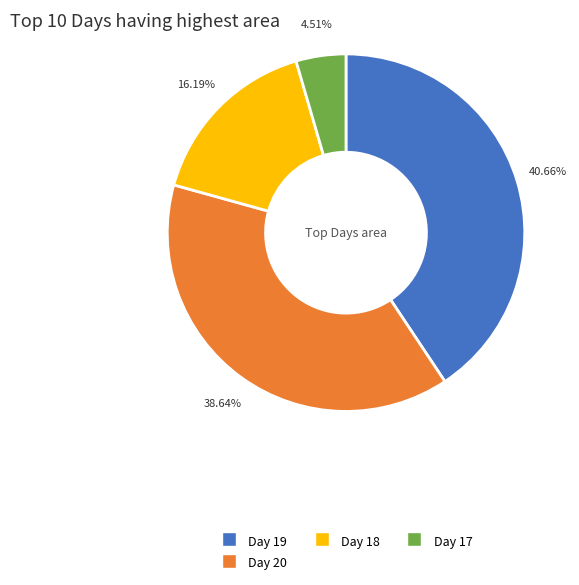

How many slices are in this pie chart?

4